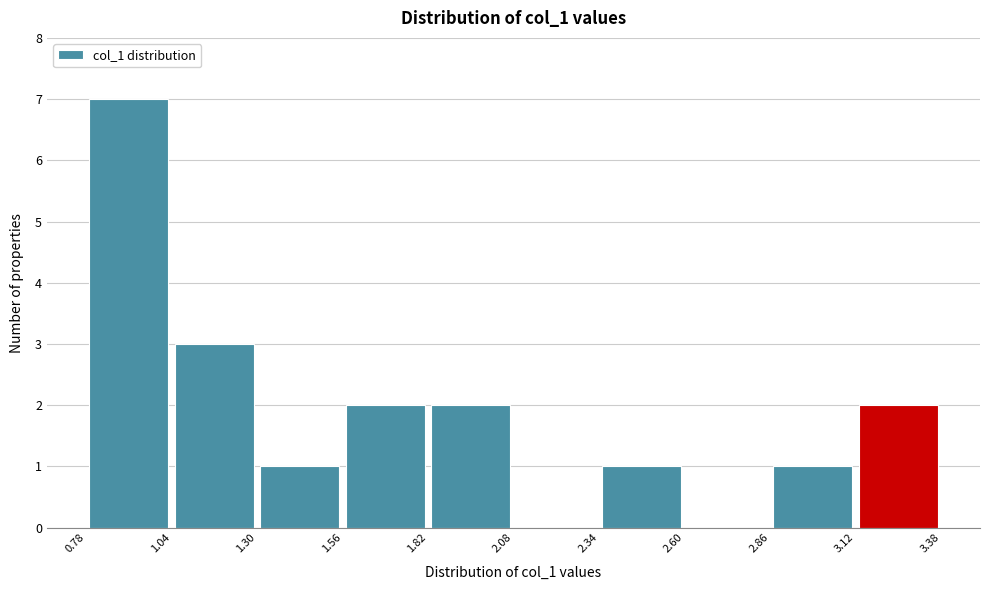

What is the height of the bar covering 2.34 to 2.60 on the x-axis? The values are not printed on the chart, so give them approximately, as read against the axis.

1